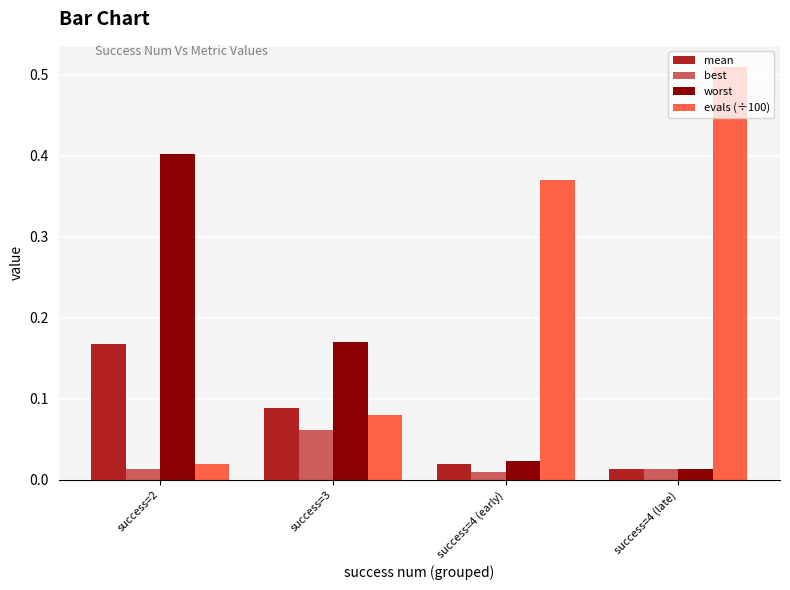

How many best values are between 0 and 1?

4